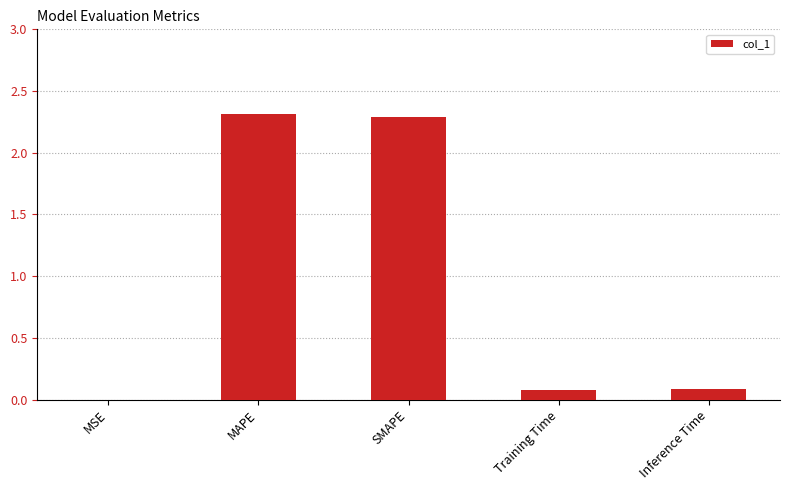

The value at MAPE is 2.3. True or false?

True